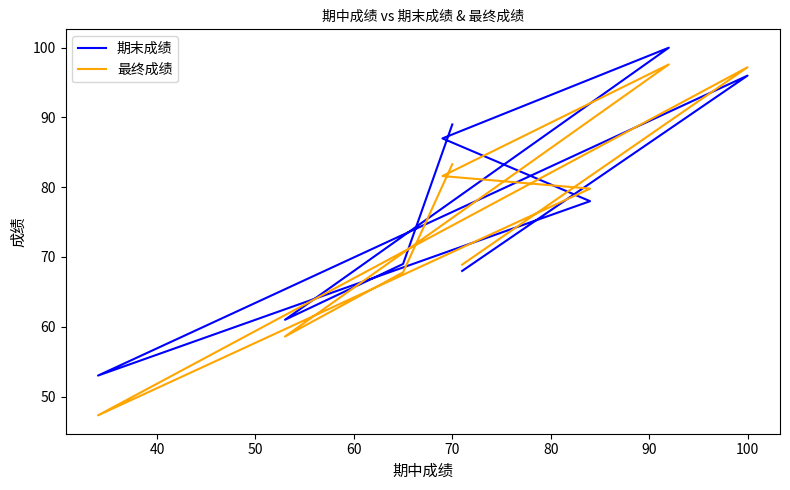

At how many categories does at least one series exceed 78?

5